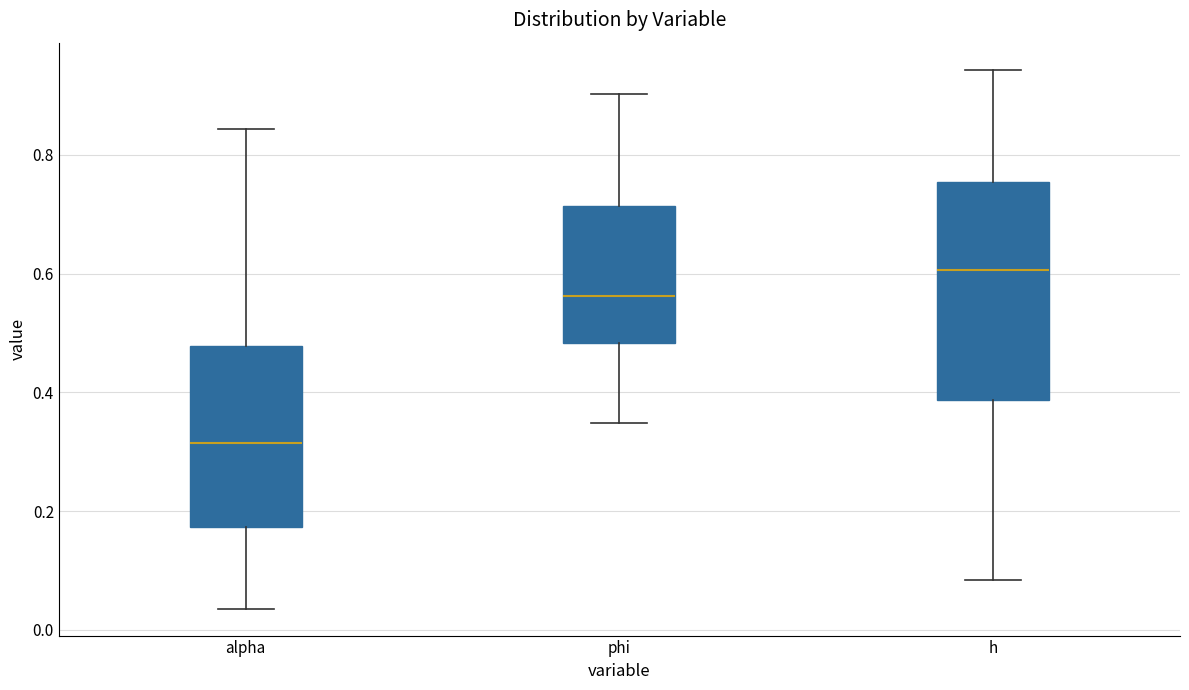

Which box is the tallest, from its lower edge to its upper edge?

h